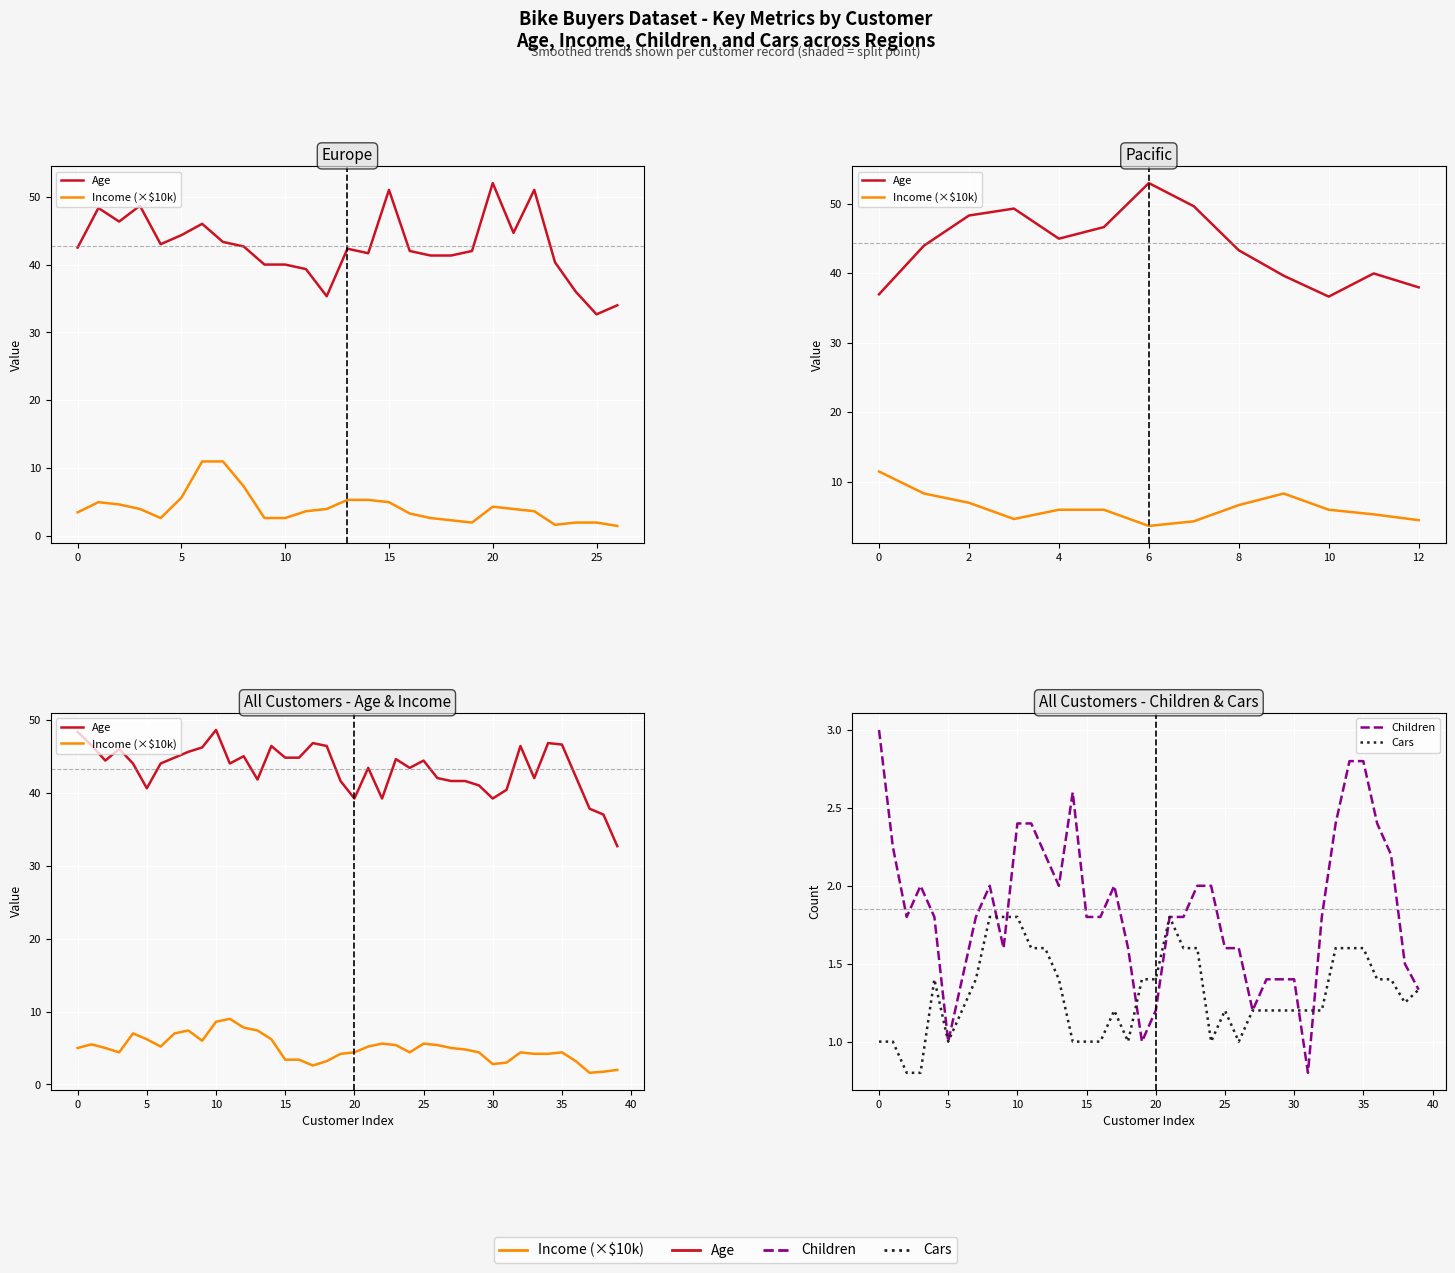

The value of Cars at 20 is 1.4. True or false?

True